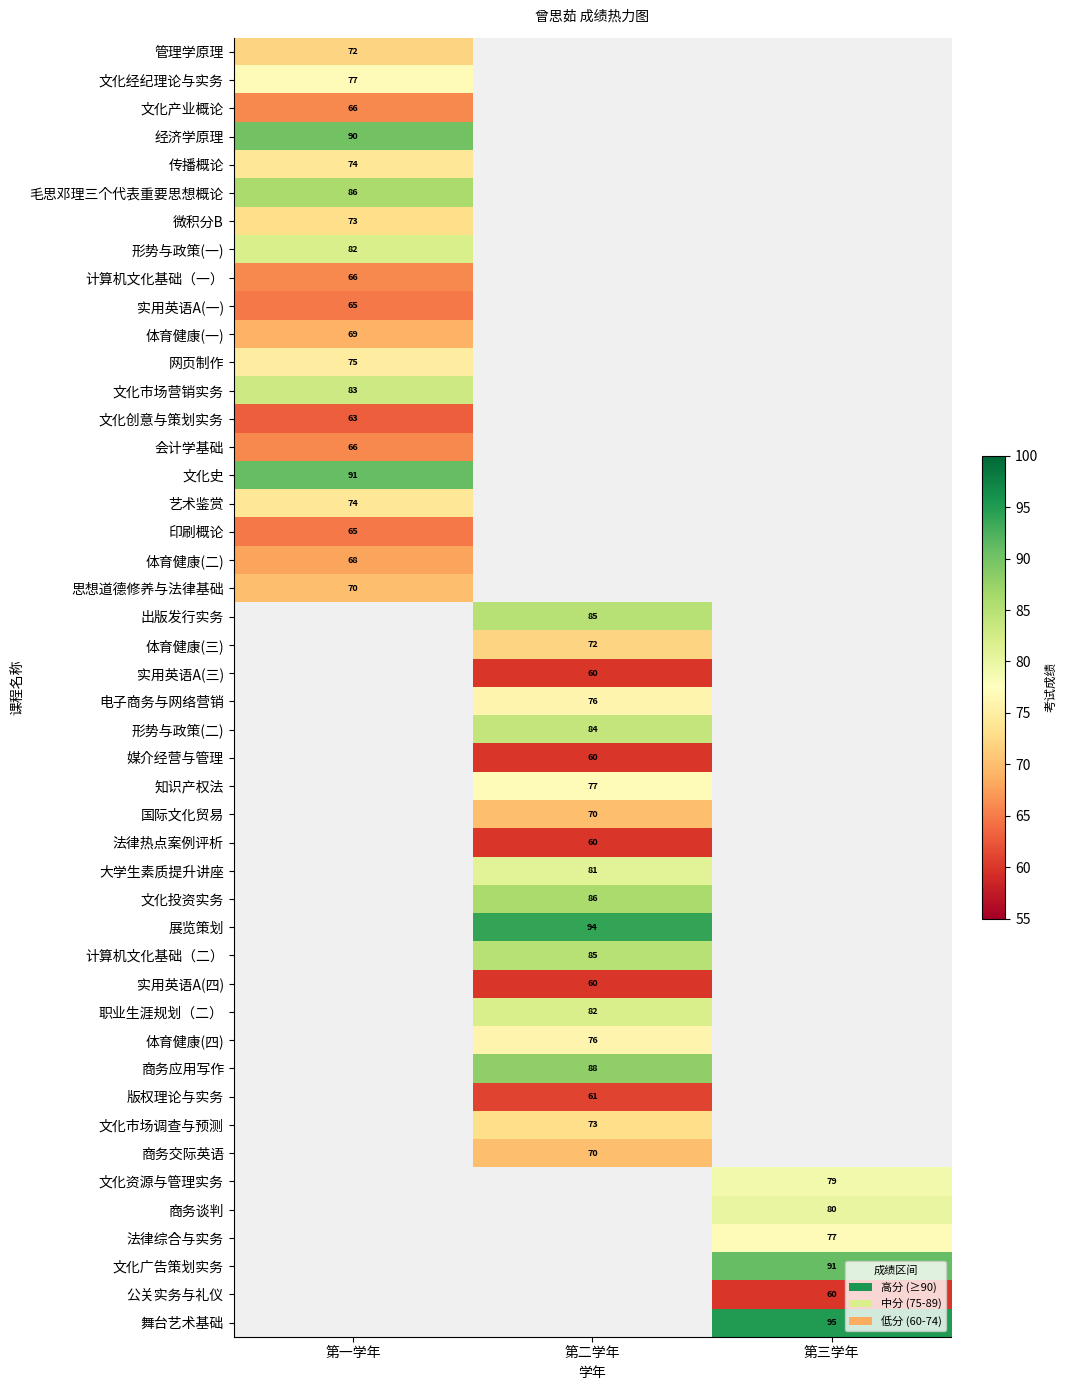

Which category has the lowest value across all series?

第二学年